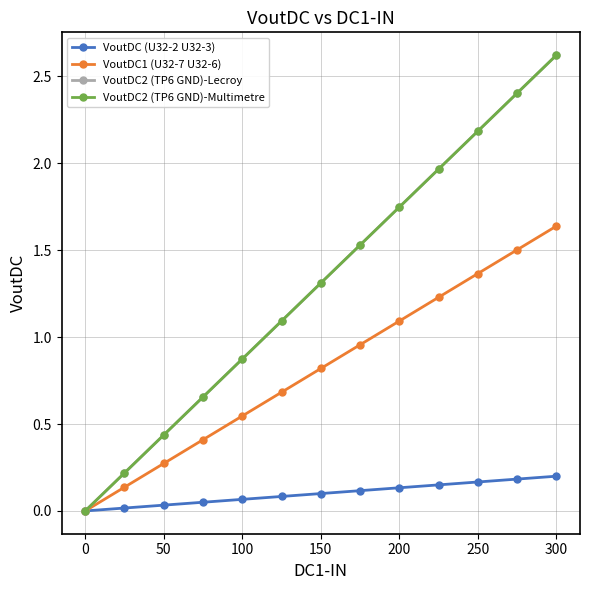

Is this an area chart (filled region under the line)?

No